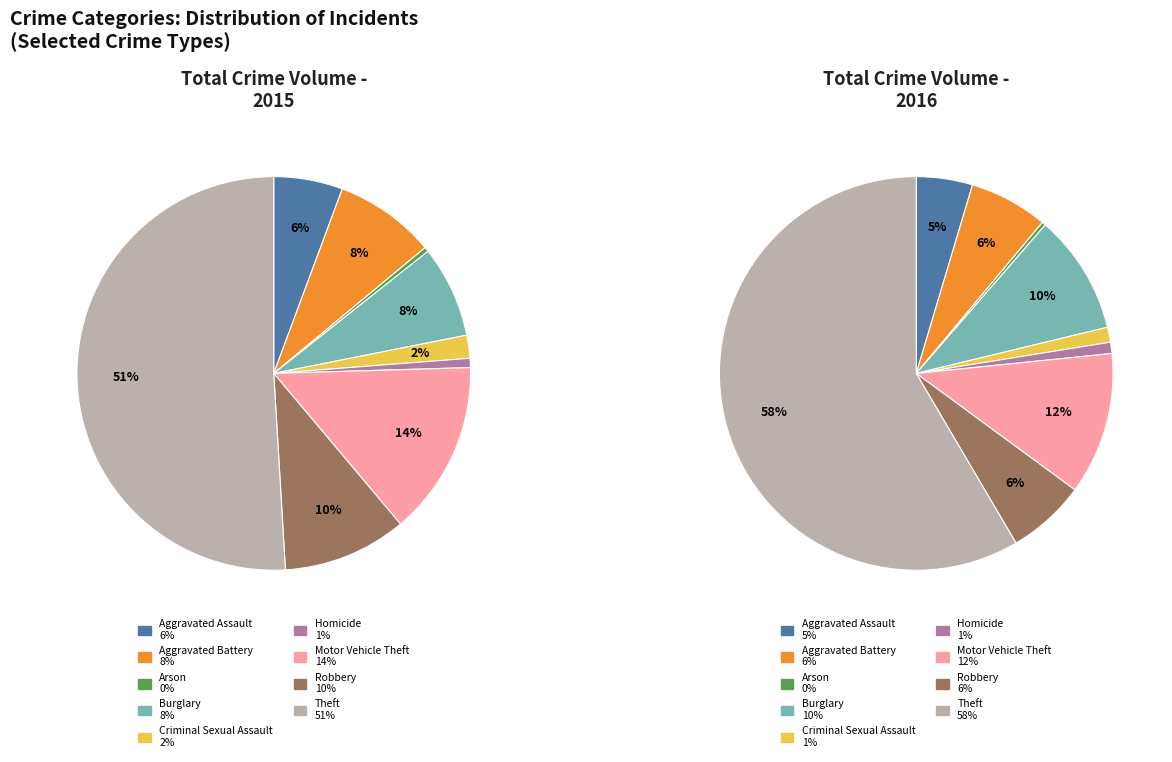

Is there any slice that represents more than half of the pie?

Yes